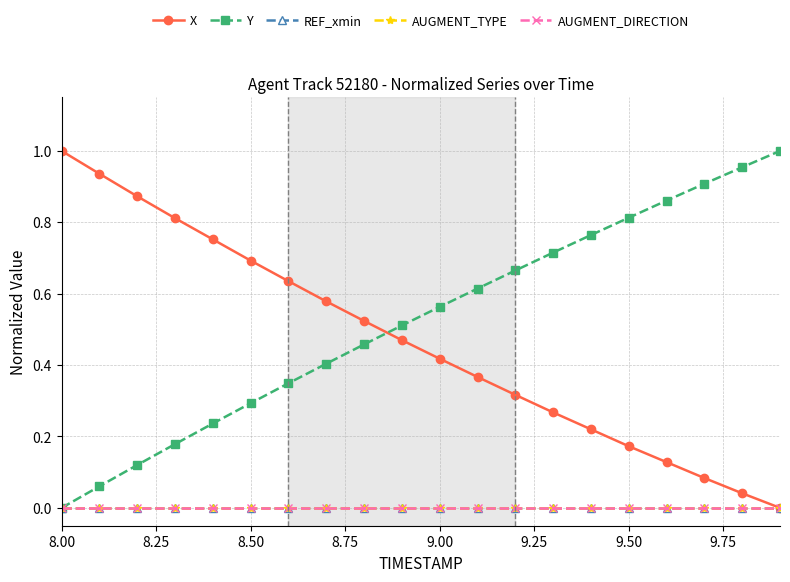

True or false: AUGMENT_DIRECTION and Y intersect in this chart.

False